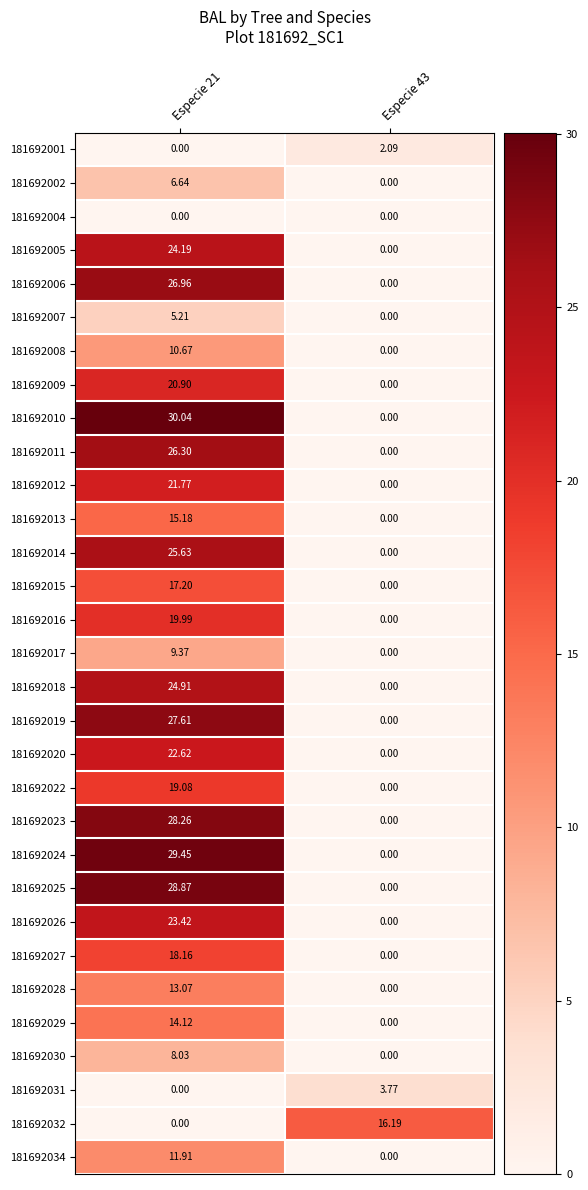

Is the value of 181692022 at Especie 21 greater than the value of 181692030 at Especie 21?

Yes